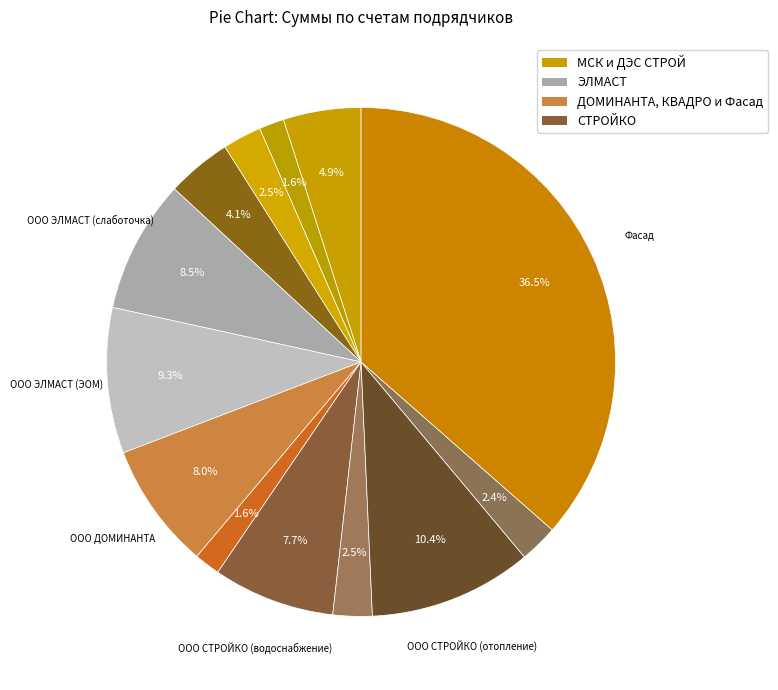

How many segments does this pie chart have?

13